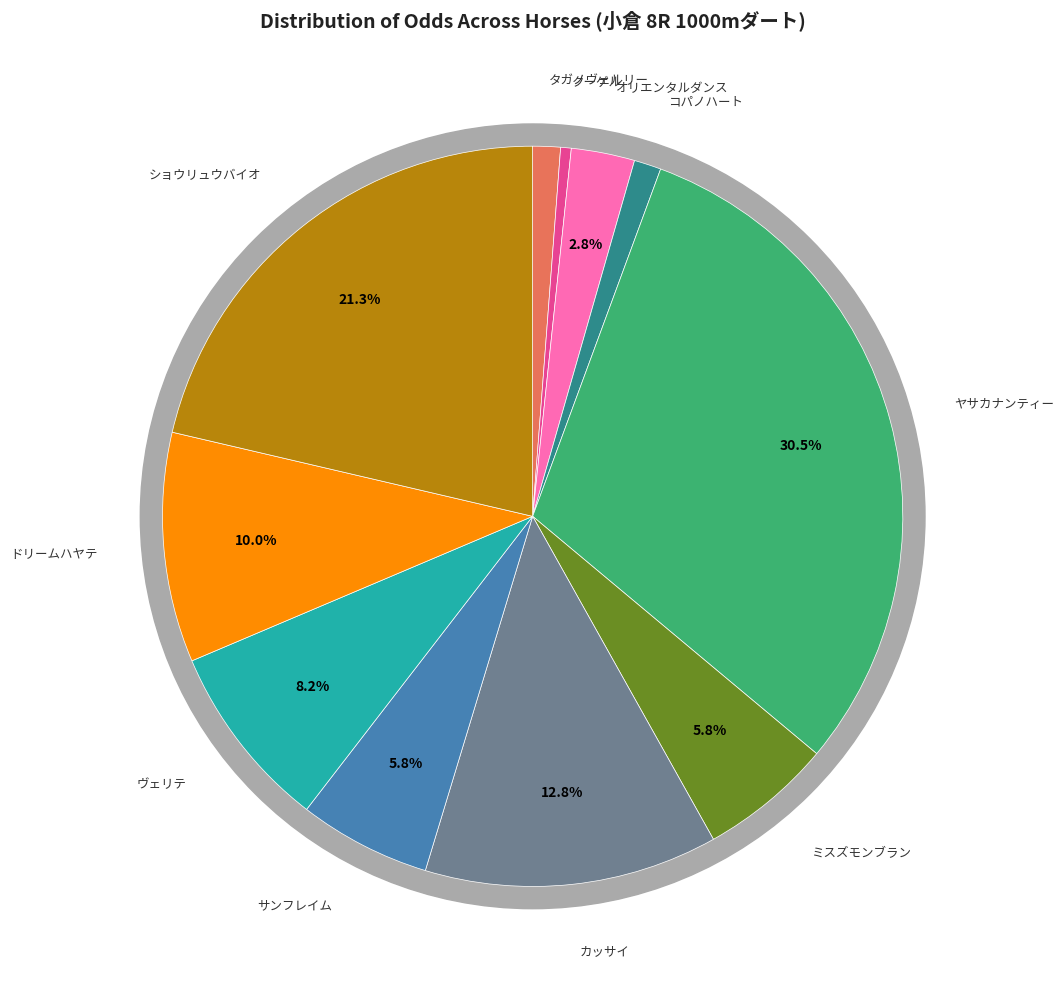

Is there a majority slice in this chart?

No